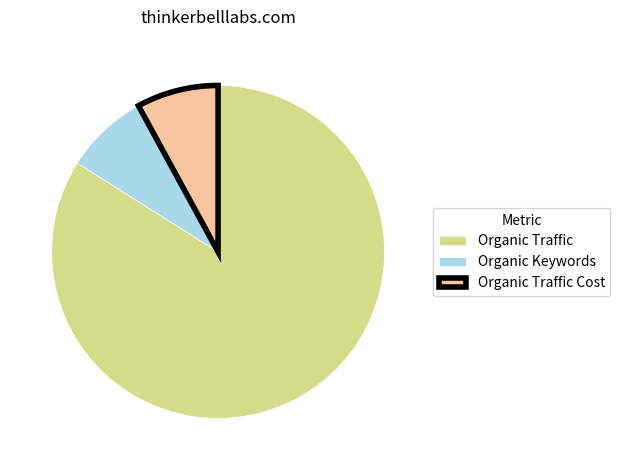

Approximately how many times larger is the value at Organic Traffic compared to Organic Keywords?

10.4